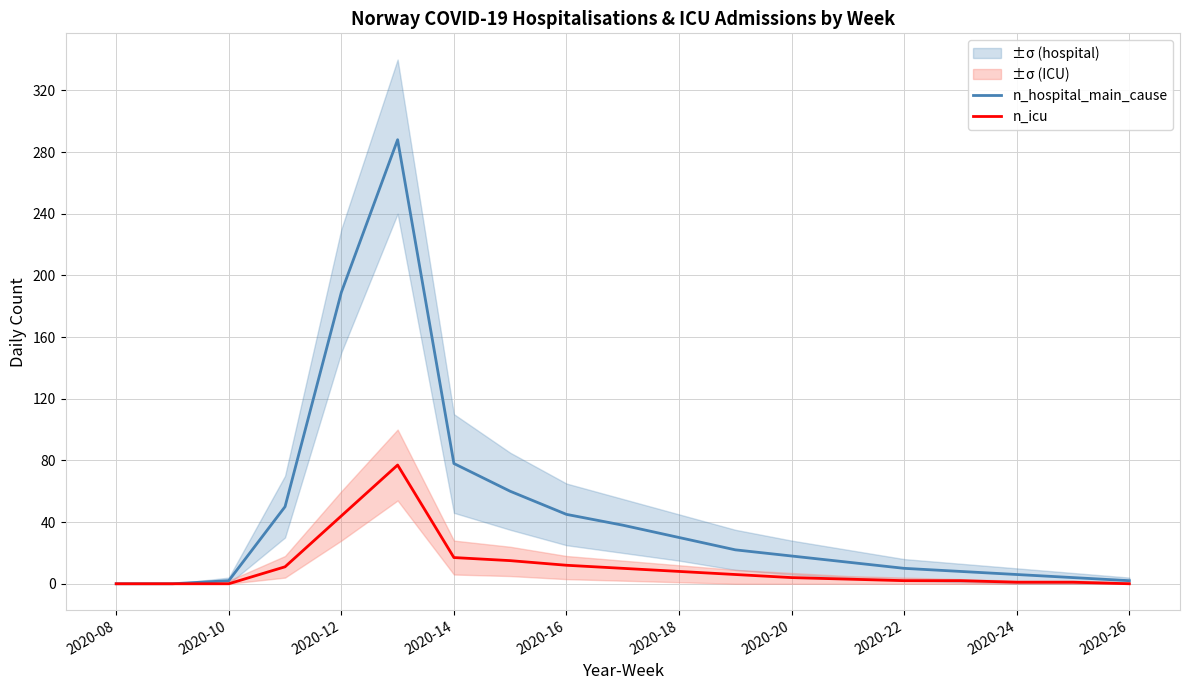

Does the chart display data point markers on the line(s)?

No